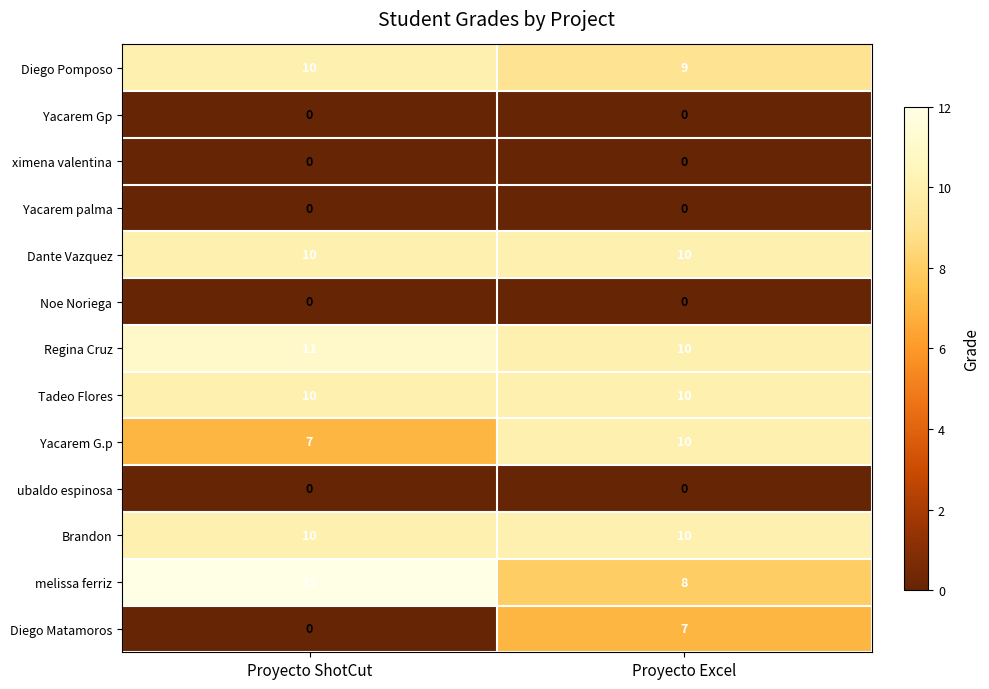

What is the total value across all series at Proyecto ShotCut?

70